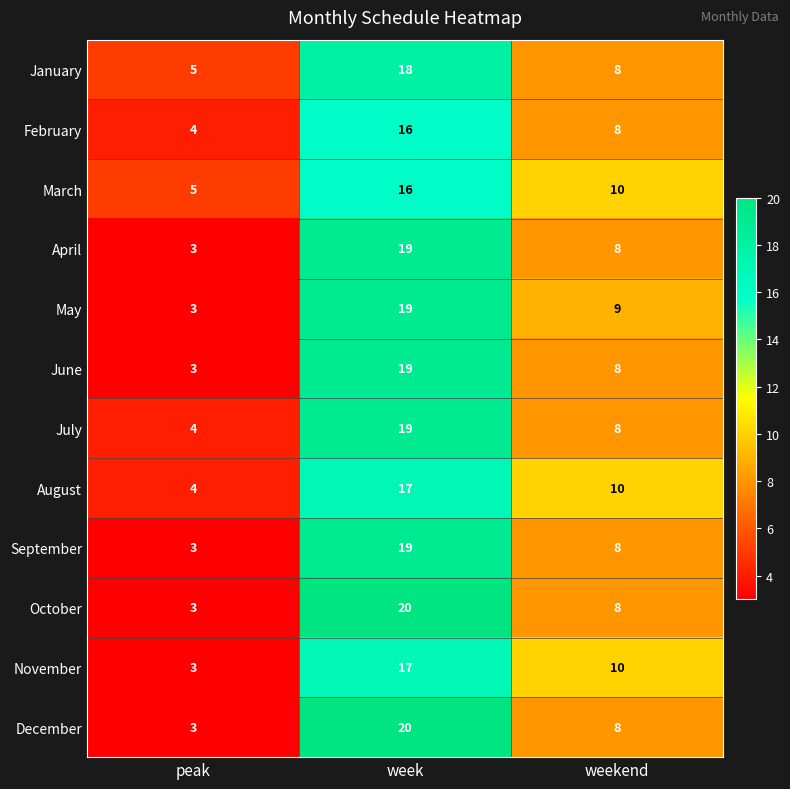

Where is January nearest to the value 11?

weekend